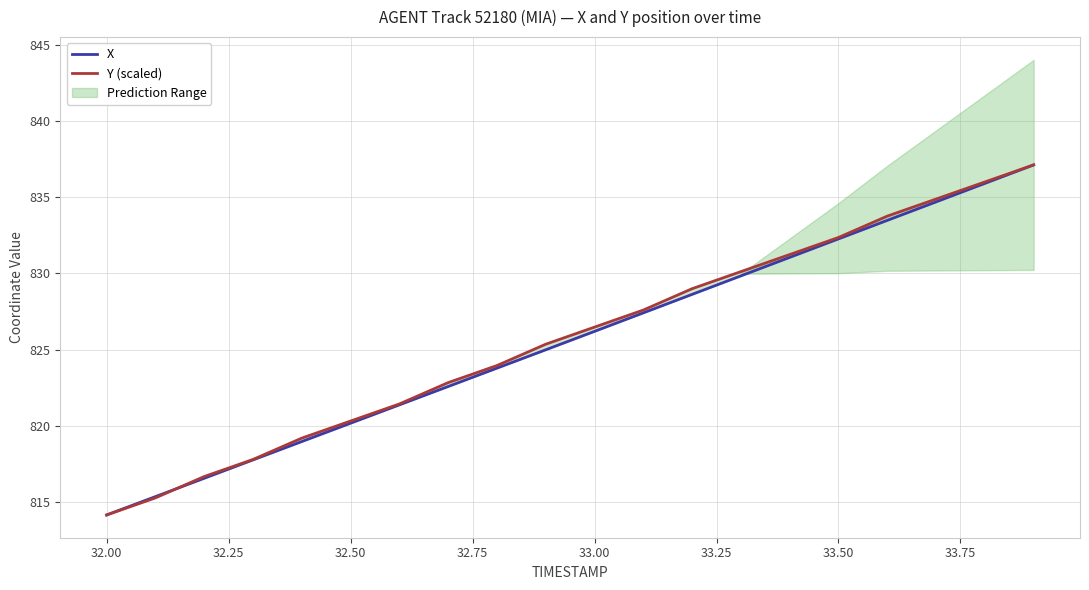

How many intersections are there between Y (scaled) and X?

1